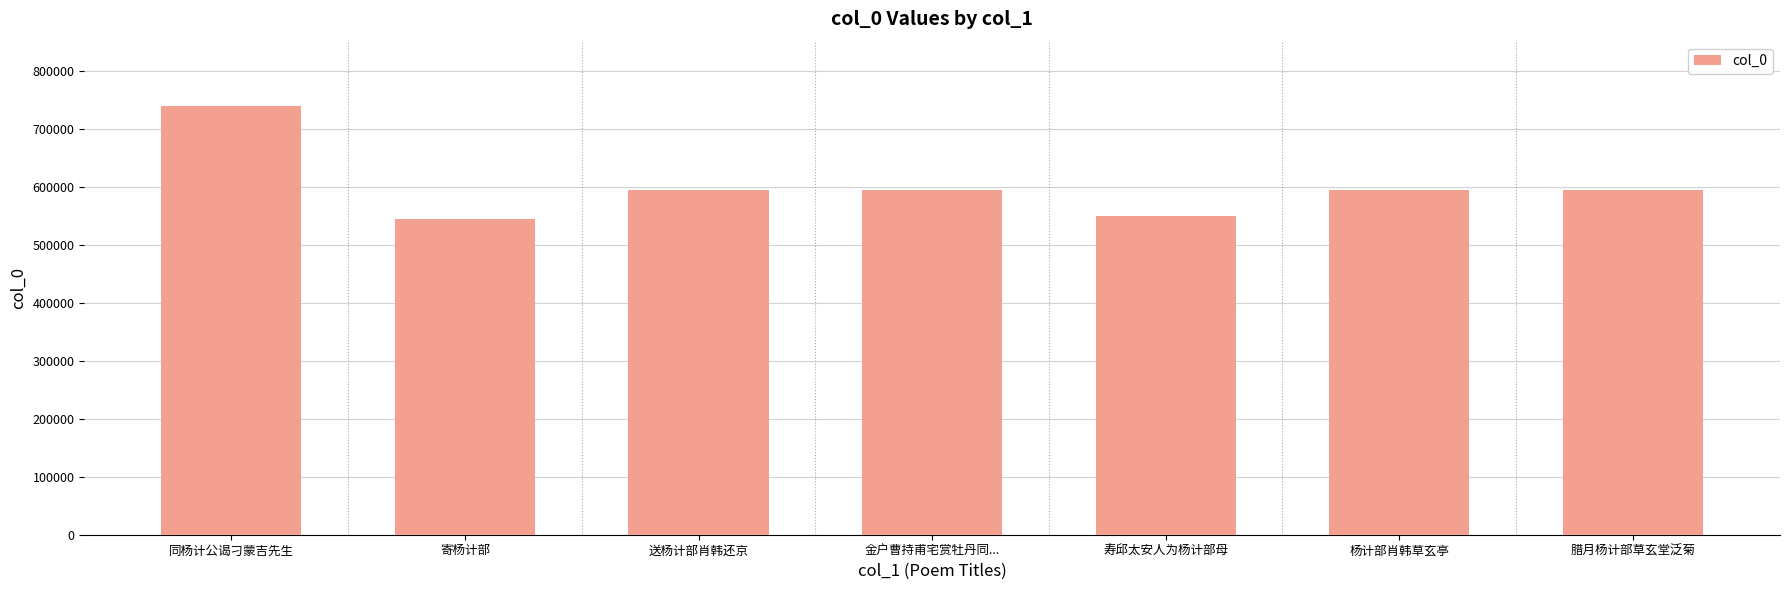

At which label does the data first exceed 594860?

同杨计公谒刁蒙吉先生